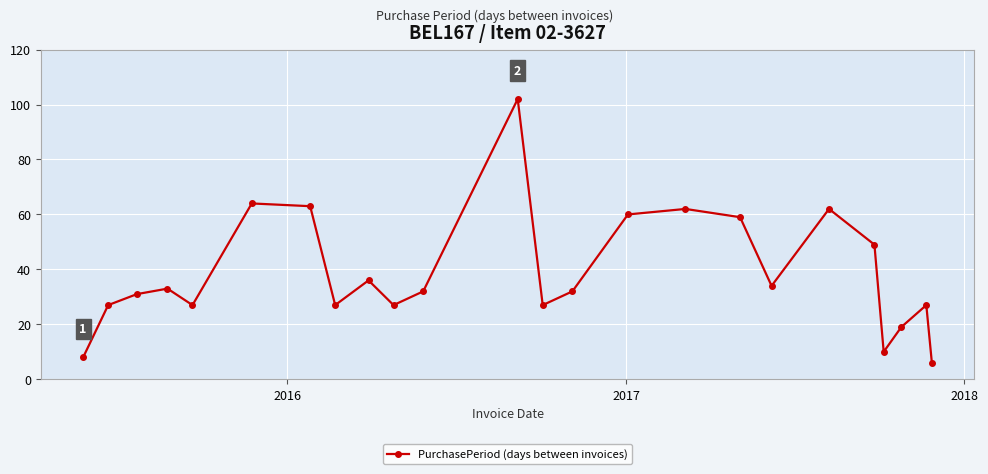

What is the minimum value shown in the chart?

6